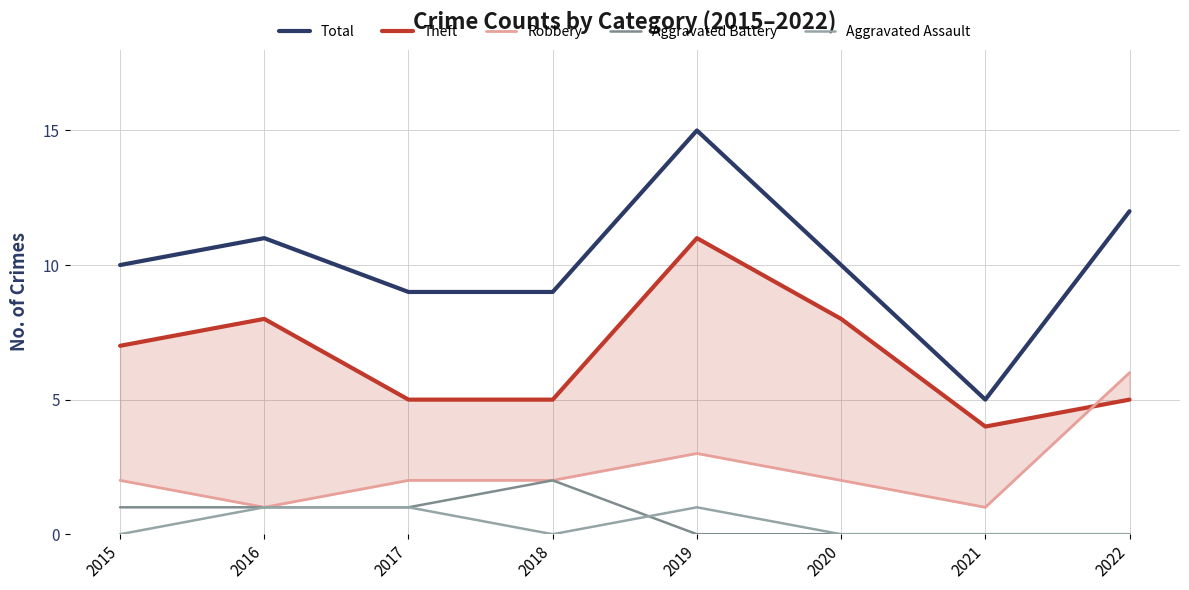

Which series ends up on top after the final intersection of Theft and Robbery?

Robbery